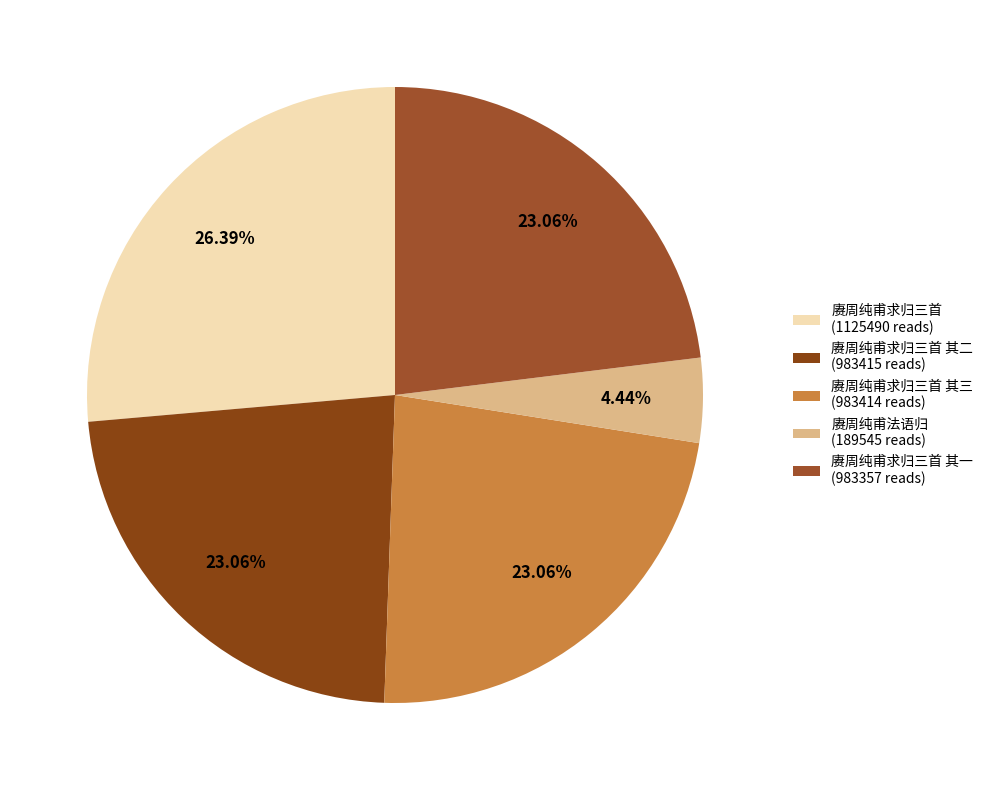

Count the number of slices in the pie.

5